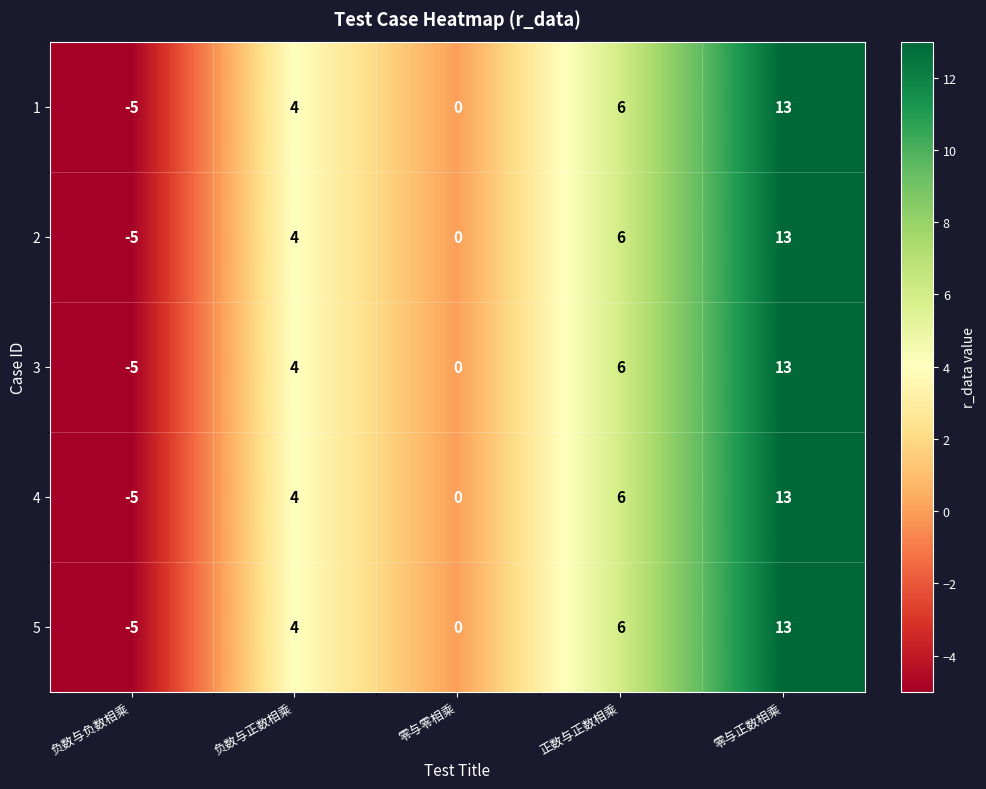

Reading right to left, what are all the values shown in this chart?

1: 零与正数相乘=13	正数与正数相乘=6	零与零相乘=0	负数与正数相乘=4	负数与负数相乘=-5
2: 零与正数相乘=13	正数与正数相乘=6	零与零相乘=0	负数与正数相乘=4	负数与负数相乘=-5
3: 零与正数相乘=13	正数与正数相乘=6	零与零相乘=0	负数与正数相乘=4	负数与负数相乘=-5
4: 零与正数相乘=13	正数与正数相乘=6	零与零相乘=0	负数与正数相乘=4	负数与负数相乘=-5
5: 零与正数相乘=13	正数与正数相乘=6	零与零相乘=0	负数与正数相乘=4	负数与负数相乘=-5